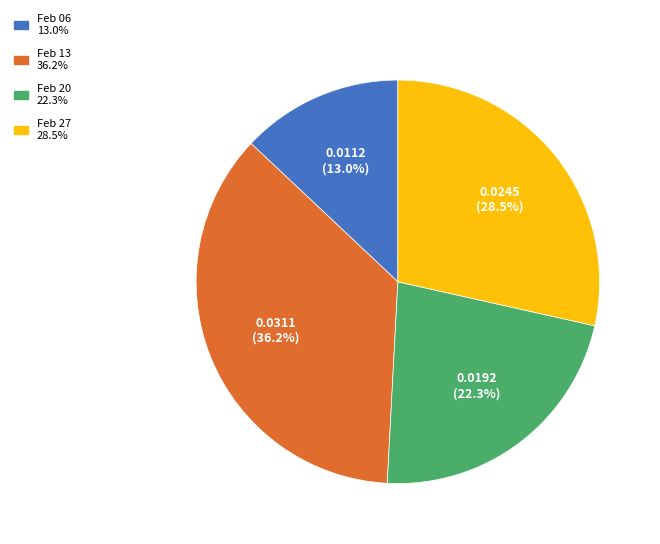

Is there any slice that represents more than half of the pie?

No